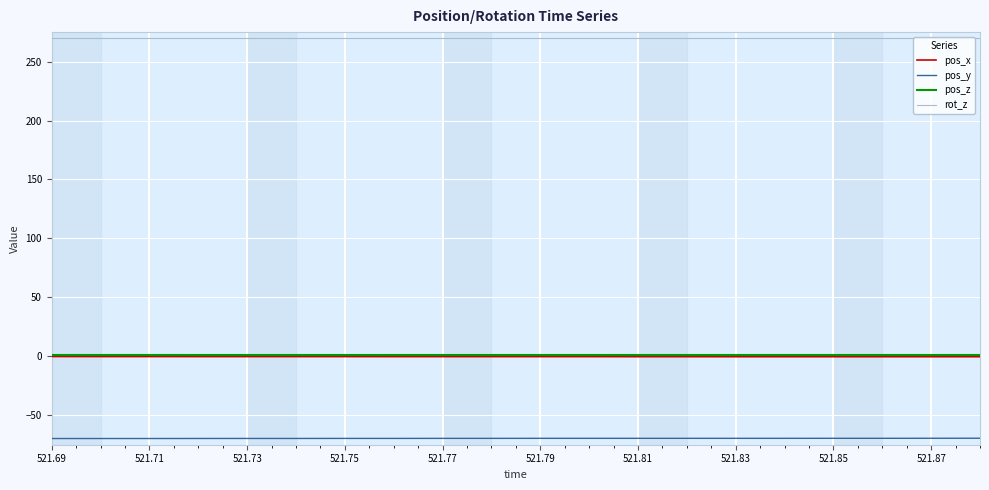

What is the minimum value for rot_z?

270.0